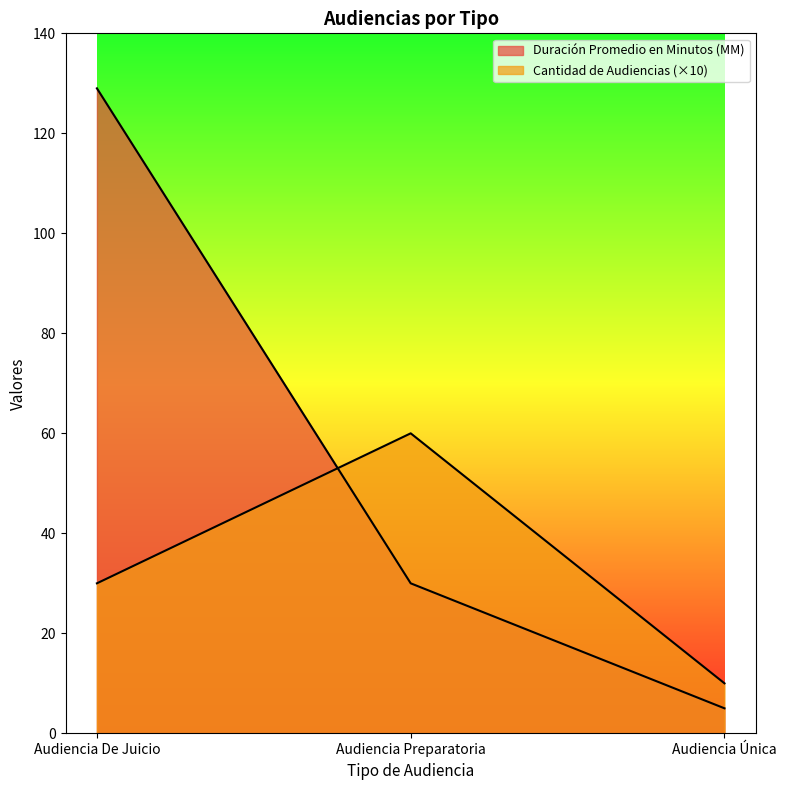

The Duración Promedio en Minutos (MM) series shows 30 at Audiencia Preparatoria. True or false?

True